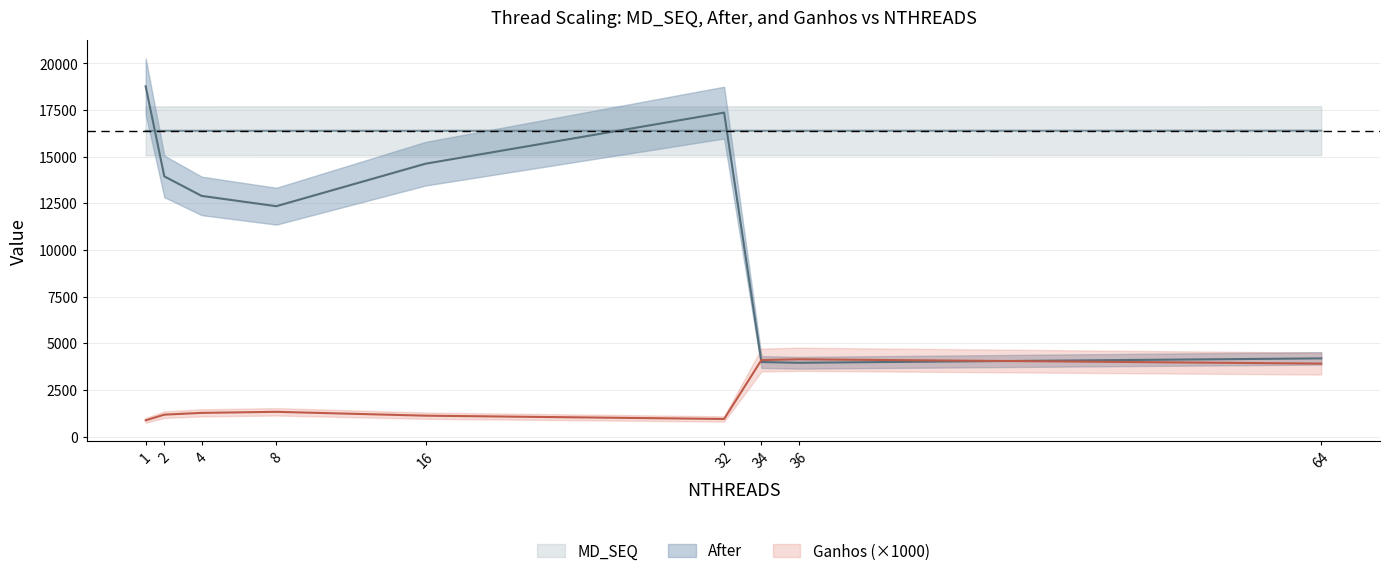

What is the lowest value of the MD_SEQ series?

16390.0